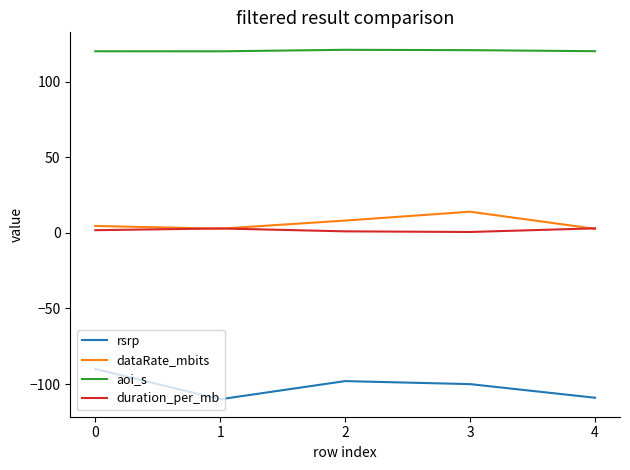

What are all the series names shown in the legend?

rsrp, dataRate_mbits, aoi_s, duration_per_mb